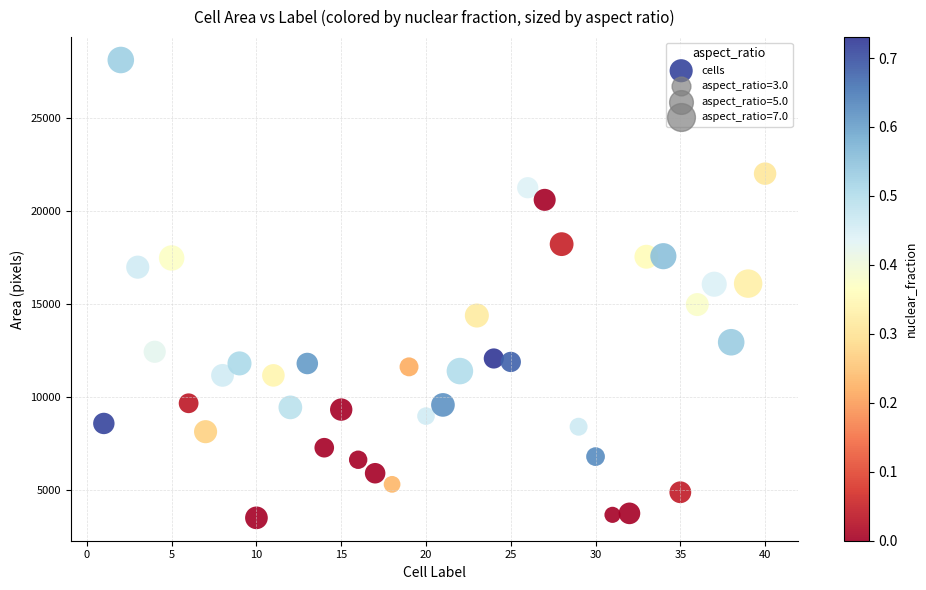

What is the range of X values (max minus min)?

39